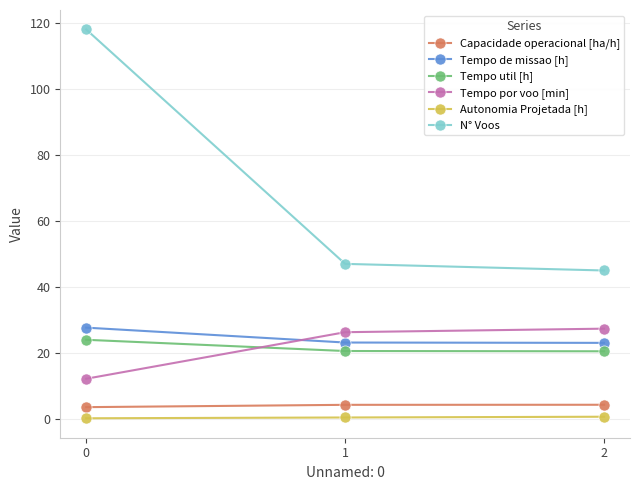

The value of Capacidade operacional [ha/h] at 1 is 4.3. True or false?

True